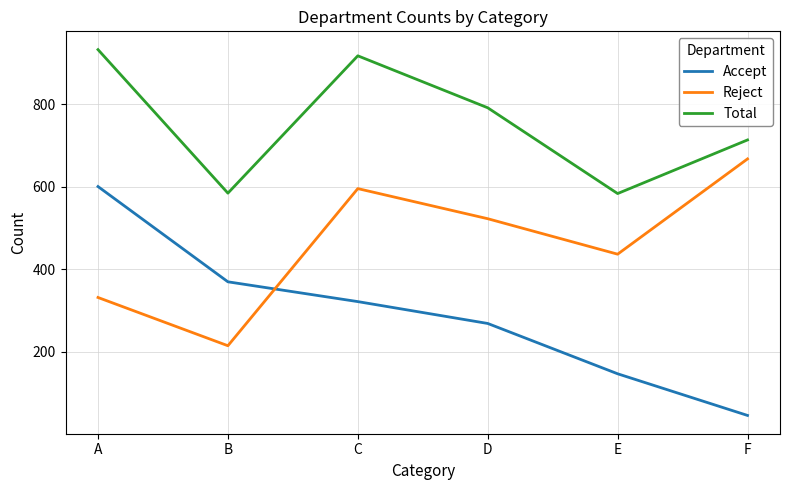

Count the Reject values in the range 332 to 596.

4